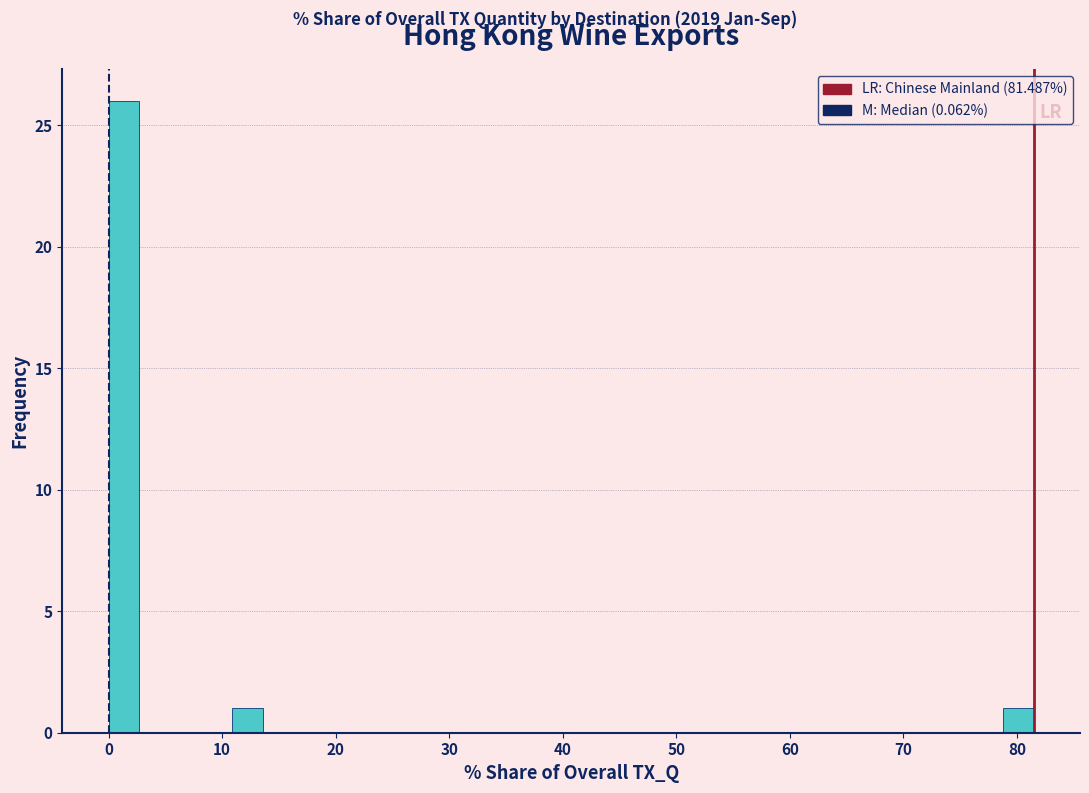

Read against the x-axis, roughly where is the centre of the tallest bar?

1